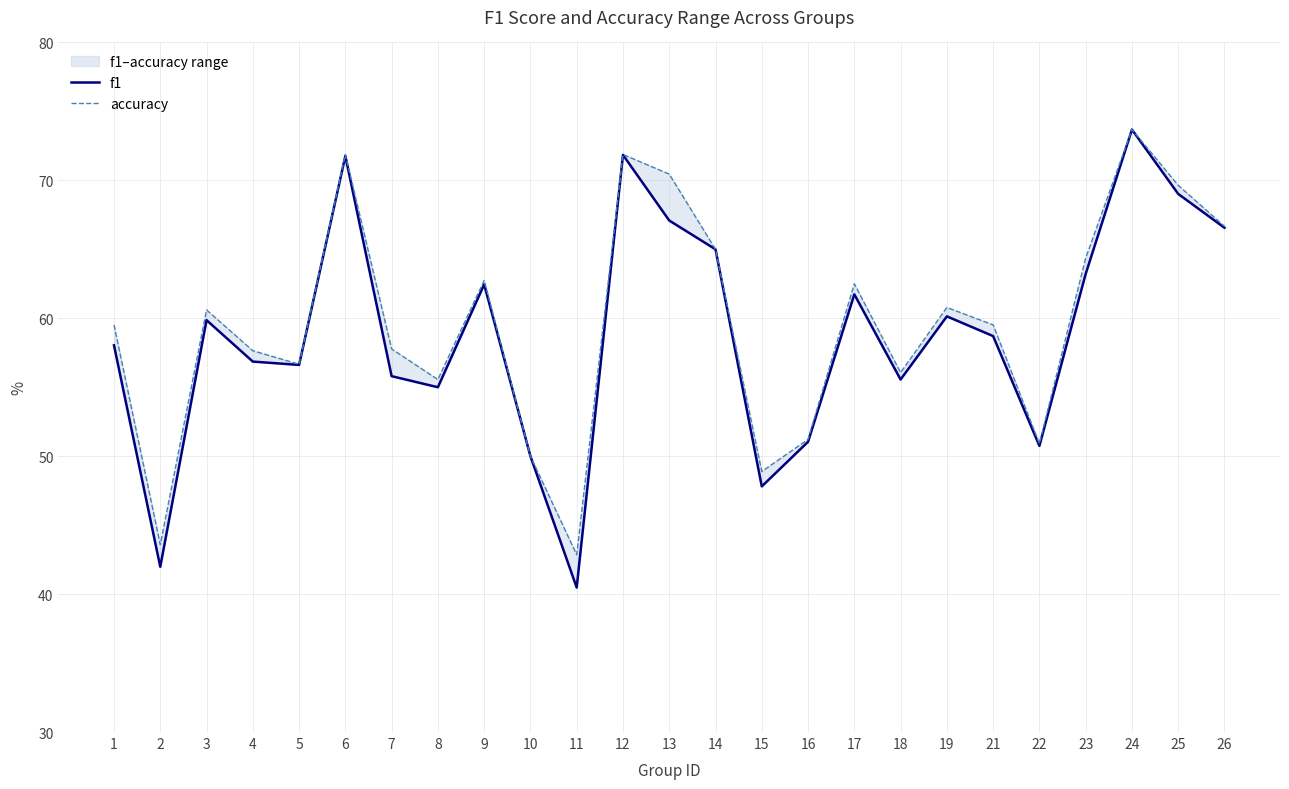

What is the approximate value of accuracy at 10?

50.0